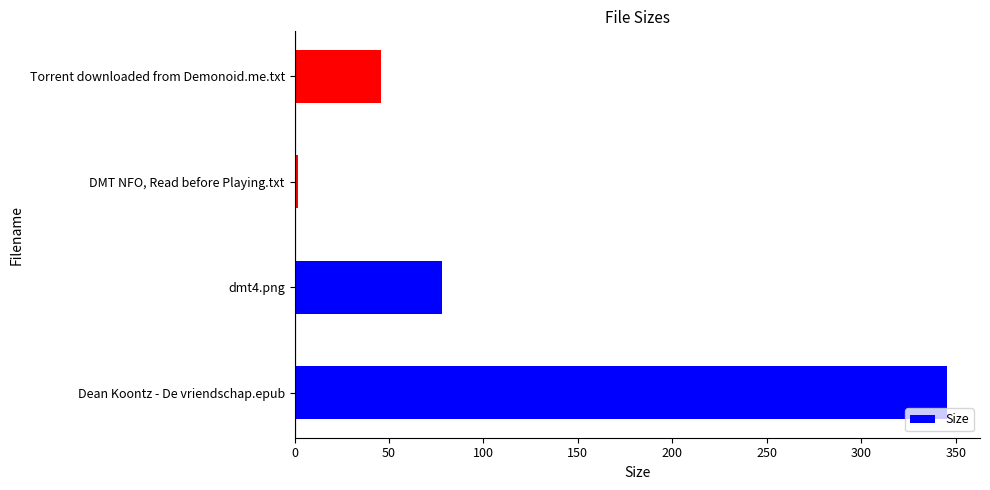

True or false: the data shows 46.0 at Torrent downloaded from Demonoid.me.txt.

True